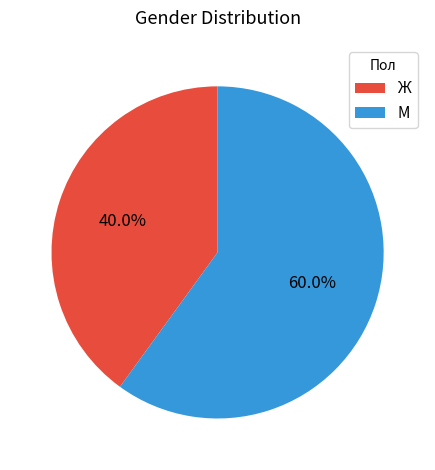

To the nearest percent, what is the average slice percentage?

50%